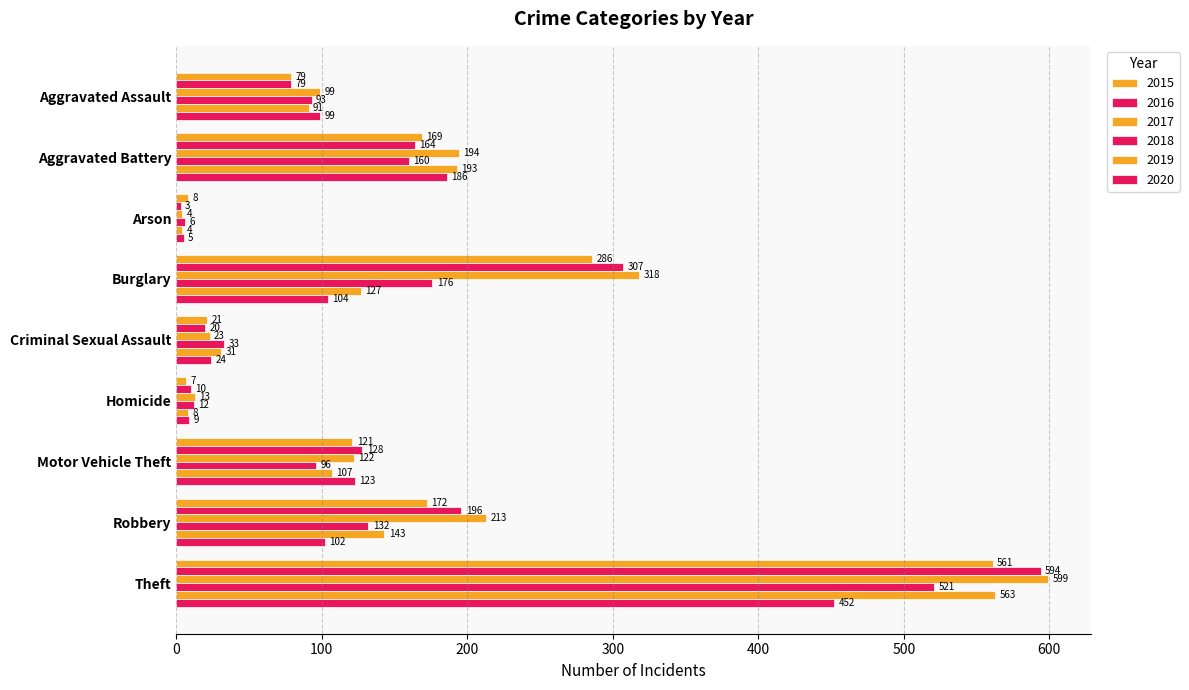

How many data points does each series have?

9